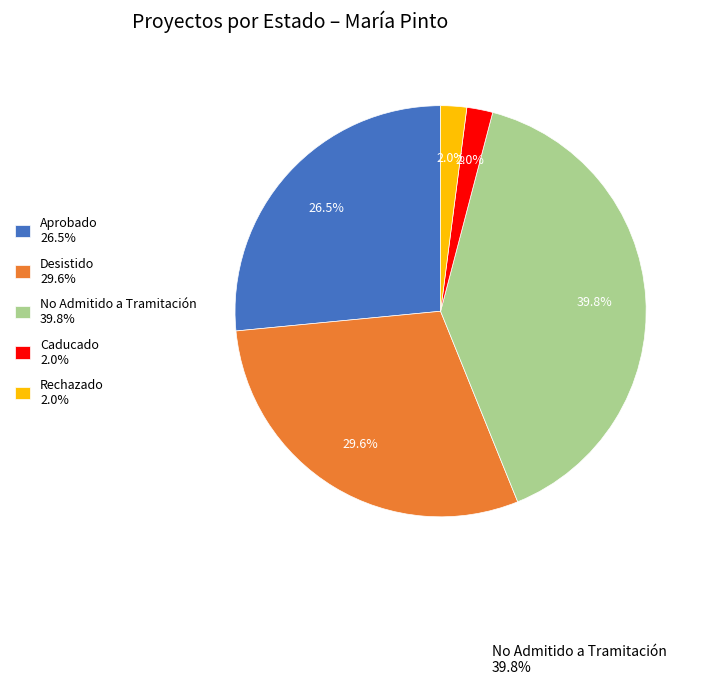

What is the largest slice in the pie chart?

No Admitido a Tramitación 39.8%